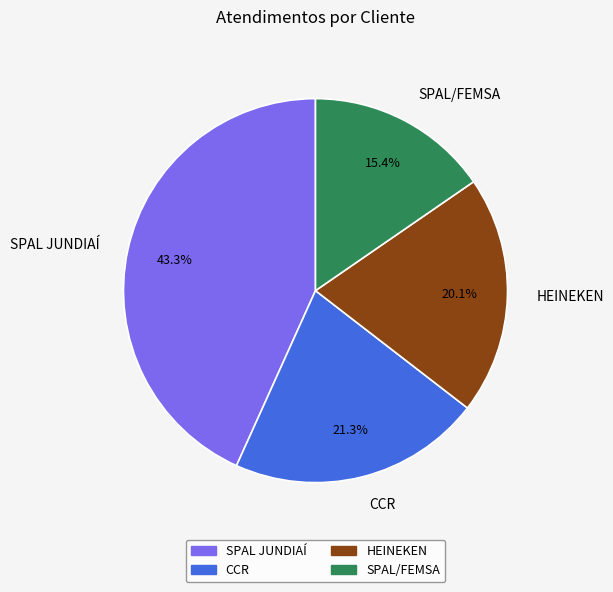

Which category has the biggest portion of the pie?

SPAL JUNDIAÍ